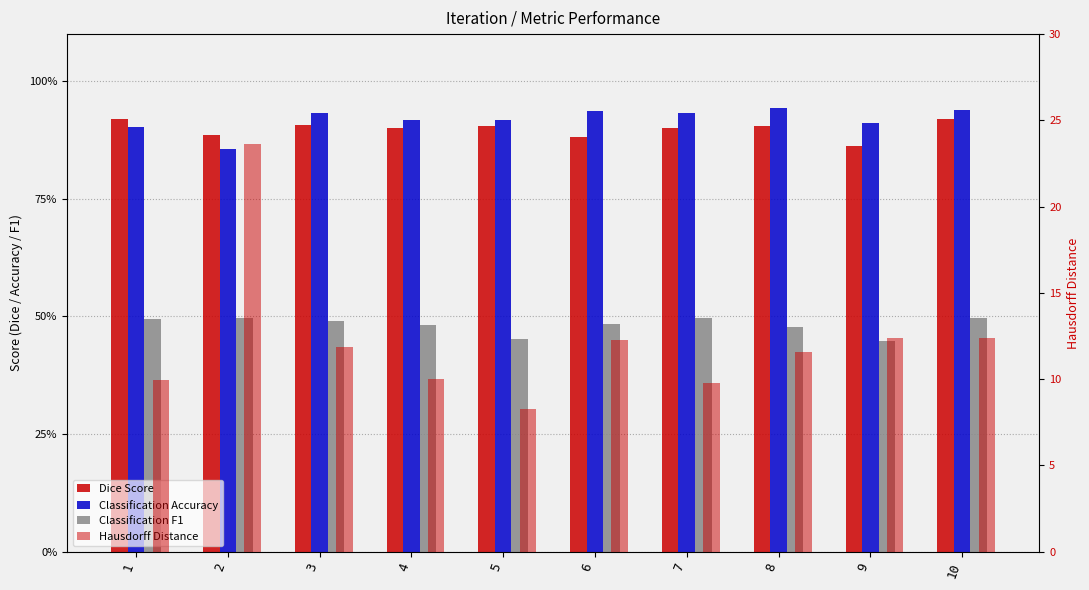

The Classification F1 series shows 0.5 at 7. True or false?

True